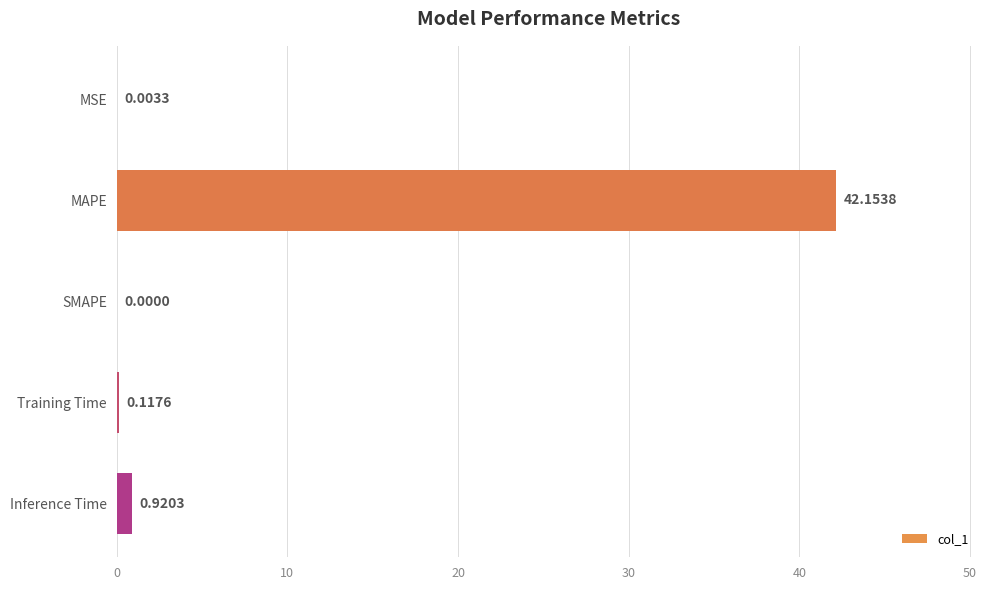

What is the change in value from MSE to Inference Time?

+0.9